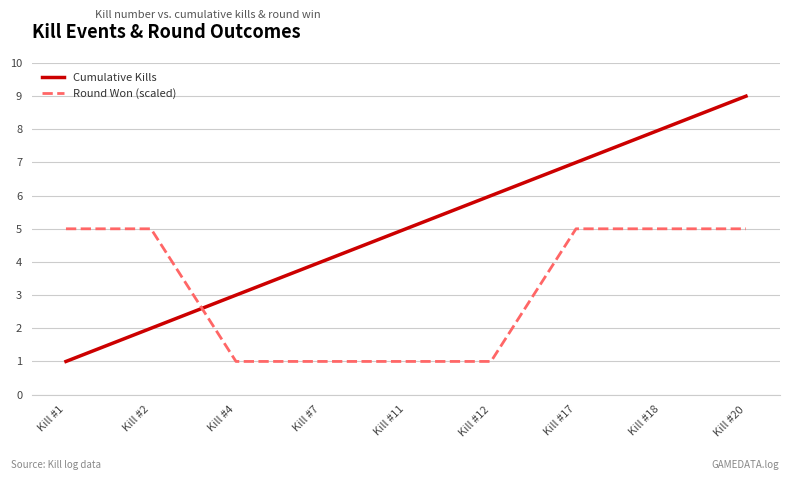

Is it true that Cumulative Kills equals 5 at Kill #11?

True